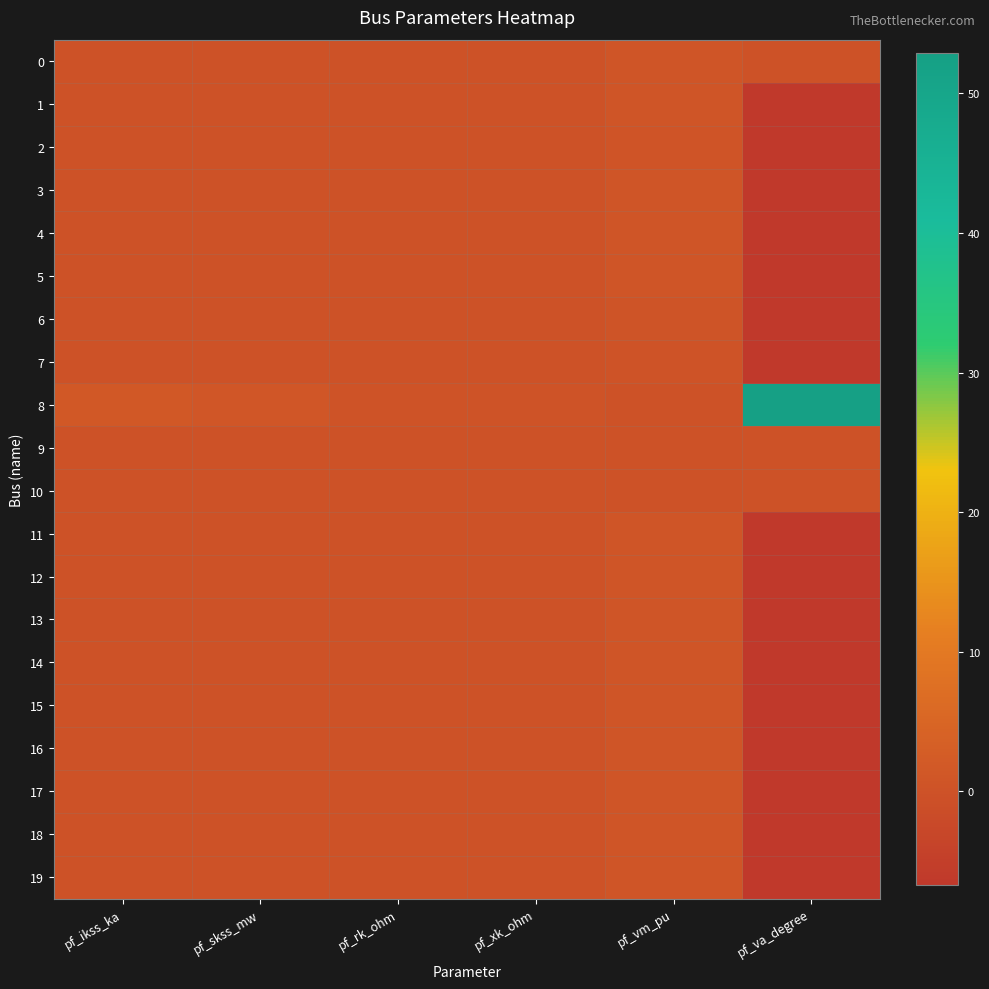

Reading left to right, what are all the values shown in this chart?

0: pf_ikss_ka=0.0	pf_skss_mw=0.0	pf_rk_ohm=0.0	pf_xk_ohm=0.0	pf_vm_pu=0.9	pf_va_degree=-0.0
1: pf_ikss_ka=0.0	pf_skss_mw=0.0	pf_rk_ohm=0.0	pf_xk_ohm=0.0	pf_vm_pu=0.8	pf_va_degree=-6.7
2: pf_ikss_ka=0.0	pf_skss_mw=0.0	pf_rk_ohm=0.0	pf_xk_ohm=0.0	pf_vm_pu=0.6	pf_va_degree=-6.7
3: pf_ikss_ka=0.0	pf_skss_mw=0.0	pf_rk_ohm=0.0	pf_xk_ohm=0.0	pf_vm_pu=0.8	pf_va_degree=-6.7
4: pf_ikss_ka=0.0	pf_skss_mw=0.0	pf_rk_ohm=0.0	pf_xk_ohm=0.0	pf_vm_pu=0.8	pf_va_degree=-6.7
5: pf_ikss_ka=0.0	pf_skss_mw=0.0	pf_rk_ohm=0.0	pf_xk_ohm=0.0	pf_vm_pu=0.8	pf_va_degree=-6.7
6: pf_ikss_ka=0.0	pf_skss_mw=0.0	pf_rk_ohm=0.0	pf_xk_ohm=0.0	pf_vm_pu=0.4	pf_va_degree=-6.7
7: pf_ikss_ka=0.0	pf_skss_mw=0.0	pf_rk_ohm=0.0	pf_xk_ohm=0.0	pf_vm_pu=0.2	pf_va_degree=-6.7
8: pf_ikss_ka=1.6	pf_skss_mw=1.1	pf_rk_ohm=0.1	pf_xk_ohm=0.1	pf_vm_pu=0.0	pf_va_degree=52.9
9: pf_ikss_ka=0.0	pf_skss_mw=0.0	pf_rk_ohm=0.0	pf_xk_ohm=0.0	pf_vm_pu=0.0	pf_va_degree=0.0
10: pf_ikss_ka=0.0	pf_skss_mw=0.0	pf_rk_ohm=0.0	pf_xk_ohm=0.0	pf_vm_pu=0.0	pf_va_degree=0.0
11: pf_ikss_ka=0.0	pf_skss_mw=0.0	pf_rk_ohm=0.0	pf_xk_ohm=0.0	pf_vm_pu=0.8	pf_va_degree=-6.7
12: pf_ikss_ka=0.0	pf_skss_mw=0.0	pf_rk_ohm=0.0	pf_xk_ohm=0.0	pf_vm_pu=0.8	pf_va_degree=-6.7
13: pf_ikss_ka=0.0	pf_skss_mw=0.0	pf_rk_ohm=0.0	pf_xk_ohm=0.0	pf_vm_pu=0.8	pf_va_degree=-6.7
14: pf_ikss_ka=0.0	pf_skss_mw=0.0	pf_rk_ohm=0.0	pf_xk_ohm=0.0	pf_vm_pu=0.8	pf_va_degree=-6.7
15: pf_ikss_ka=0.0	pf_skss_mw=0.0	pf_rk_ohm=0.0	pf_xk_ohm=0.0	pf_vm_pu=0.8	pf_va_degree=-6.7
16: pf_ikss_ka=0.0	pf_skss_mw=0.0	pf_rk_ohm=0.0	pf_xk_ohm=0.0	pf_vm_pu=0.8	pf_va_degree=-6.7
17: pf_ikss_ka=0.0	pf_skss_mw=0.0	pf_rk_ohm=0.0	pf_xk_ohm=0.0	pf_vm_pu=0.8	pf_va_degree=-6.7
18: pf_ikss_ka=0.0	pf_skss_mw=0.0	pf_rk_ohm=0.0	pf_xk_ohm=0.0	pf_vm_pu=0.8	pf_va_degree=-6.7
19: pf_ikss_ka=0.0	pf_skss_mw=0.0	pf_rk_ohm=0.0	pf_xk_ohm=0.0	pf_vm_pu=0.8	pf_va_degree=-6.7